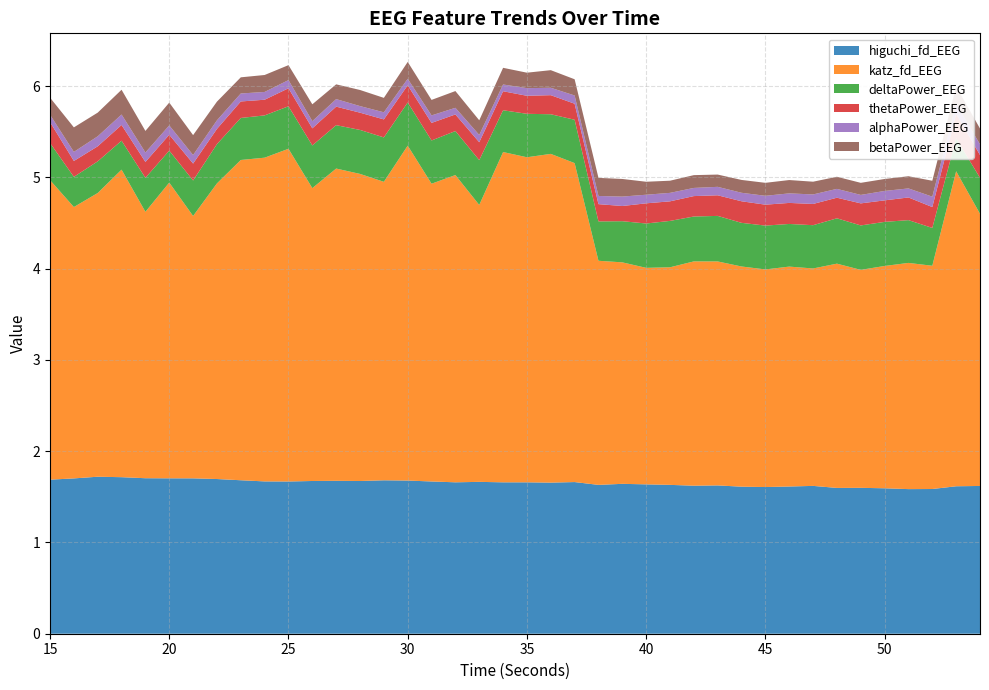

Reading left to right, extract all data points from this chart.

higuchi_fd_EEG: 15=1.7	16=1.7	17=1.7	18=1.7	19=1.7	20=1.7	21=1.7	22=1.7	23=1.7	24=1.7	25=1.7	26=1.7	27=1.7	28=1.7	29=1.7	30=1.7	31=1.7	32=1.7	33=1.7	34=1.7	35=1.7	36=1.7	37=1.7	38=1.6	39=1.6	40=1.6	41=1.6	42=1.6	43=1.6	44=1.6	45=1.6	46=1.6	47=1.6	48=1.6	49=1.6	50=1.6	51=1.6	52=1.6	53=1.6	54=1.6
katz_fd_EEG: 15=3.3	16=3.0	17=3.1	18=3.4	19=2.9	20=3.2	21=2.9	22=3.2	23=3.5	24=3.5	25=3.6	26=3.2	27=3.4	28=3.4	29=3.3	30=3.7	31=3.3	32=3.4	33=3.0	34=3.6	35=3.6	36=3.6	37=3.5	38=2.5	39=2.4	40=2.4	41=2.4	42=2.5	43=2.5	44=2.4	45=2.4	46=2.4	47=2.4	48=2.5	49=2.4	50=2.4	51=2.5	52=2.4	53=3.5	54=3.0
deltaPower_EEG: 15=0.4	16=0.3	17=0.3	18=0.3	19=0.4	20=0.4	21=0.4	22=0.4	23=0.5	24=0.5	25=0.5	26=0.5	27=0.5	28=0.5	29=0.5	30=0.5	31=0.5	32=0.5	33=0.5	34=0.5	35=0.5	36=0.4	37=0.5	38=0.4	39=0.5	40=0.5	41=0.5	42=0.5	43=0.5	44=0.5	45=0.5	46=0.5	47=0.5	48=0.5	49=0.5	50=0.5	51=0.5	52=0.4	53=0.4	54=0.4
thetaPower_EEG: 15=0.2	16=0.2	17=0.2	18=0.2	19=0.2	20=0.2	21=0.2	22=0.2	23=0.2	24=0.2	25=0.2	26=0.2	27=0.2	28=0.2	29=0.2	30=0.2	31=0.2	32=0.2	33=0.2	34=0.2	35=0.2	36=0.2	37=0.2	38=0.2	39=0.2	40=0.2	41=0.2	42=0.2	43=0.2	44=0.2	45=0.2	46=0.2	47=0.2	48=0.2	49=0.2	50=0.2	51=0.2	52=0.2	53=0.3	54=0.3
alphaPower_EEG: 15=0.1	16=0.1	17=0.1	18=0.1	19=0.1	20=0.1	21=0.1	22=0.1	23=0.1	24=0.1	25=0.1	26=0.1	27=0.1	28=0.1	29=0.1	30=0.1	31=0.1	32=0.1	33=0.1	34=0.1	35=0.1	36=0.1	37=0.1	38=0.1	39=0.1	40=0.1	41=0.1	42=0.1	43=0.1	44=0.1	45=0.1	46=0.1	47=0.1	48=0.1	49=0.1	50=0.1	51=0.1	52=0.1	53=0.1	54=0.1
betaPower_EEG: 15=0.2	16=0.3	17=0.3	18=0.3	19=0.2	20=0.2	21=0.2	22=0.2	23=0.2	24=0.2	25=0.2	26=0.2	27=0.2	28=0.2	29=0.2	30=0.2	31=0.2	32=0.2	33=0.2	34=0.2	35=0.2	36=0.2	37=0.2	38=0.2	39=0.2	40=0.1	41=0.1	42=0.1	43=0.1	44=0.1	45=0.1	46=0.1	47=0.1	48=0.1	49=0.1	50=0.1	51=0.1	52=0.2	53=0.2	54=0.2